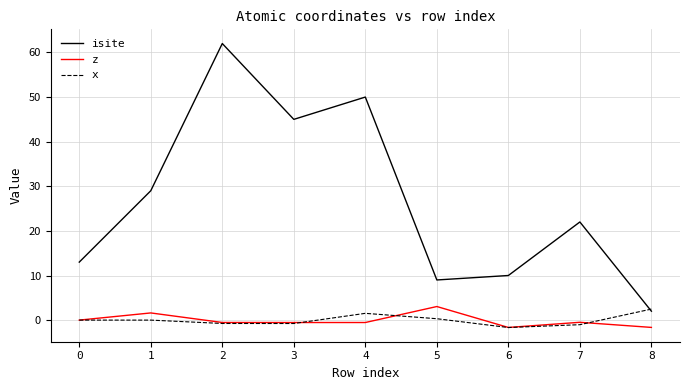

Does the chart have visible grid lines?

Yes